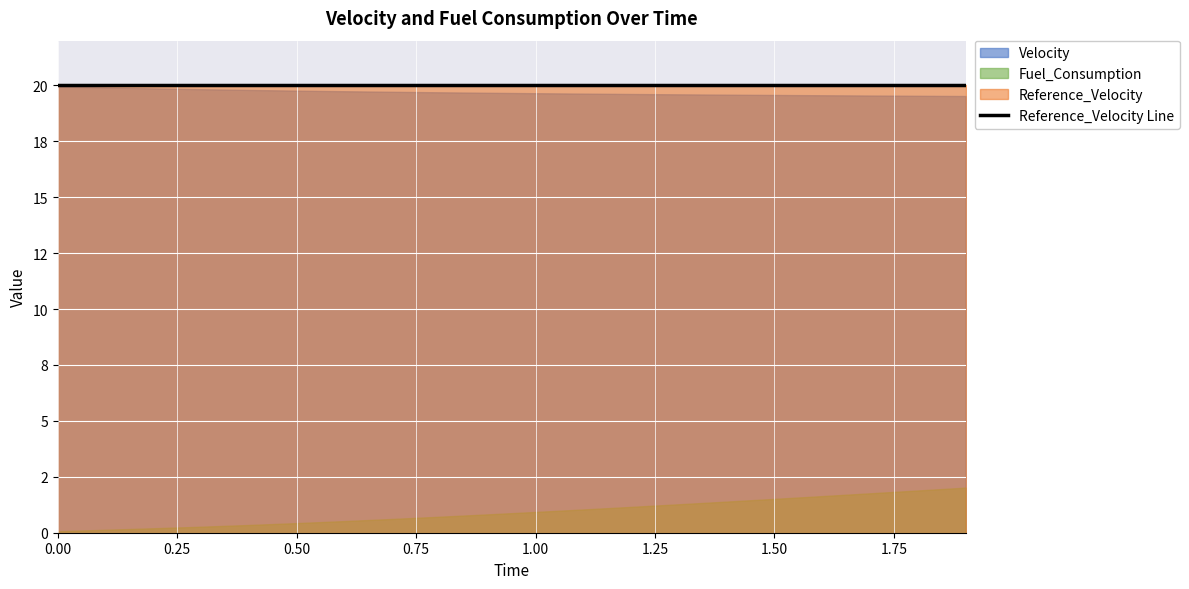

At which category is the sum across all series the highest?

1.9